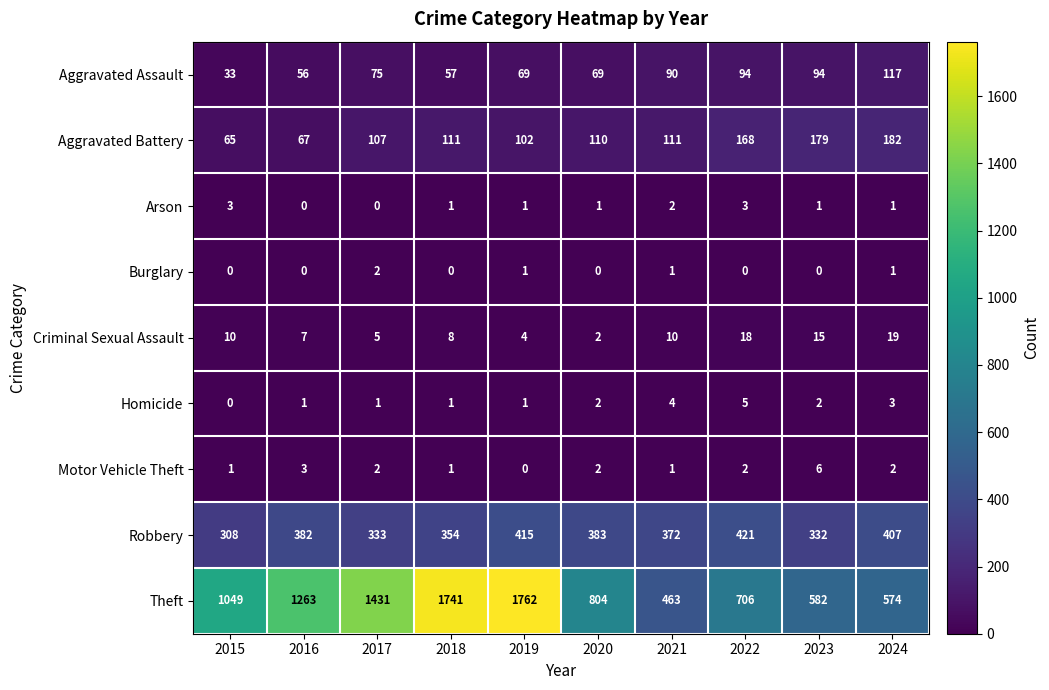

What is the total value across all series at 2017?

1956